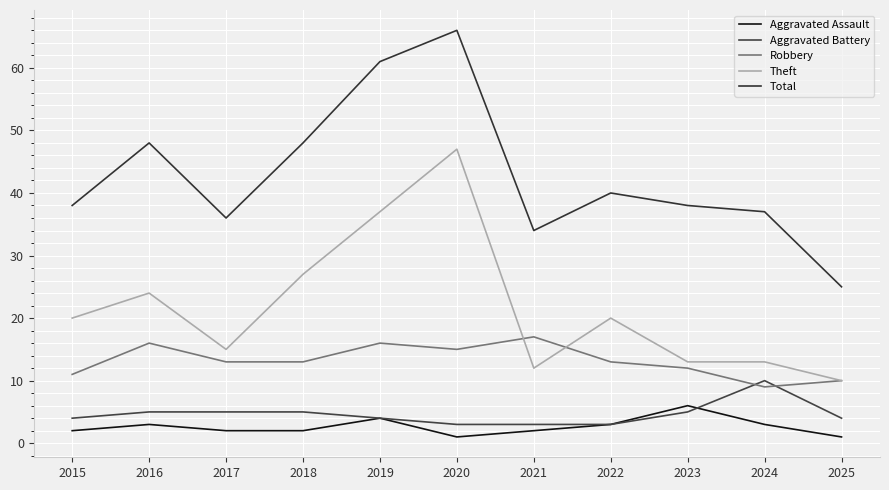

True or false: Theft and Aggravated Assault cross at least once.

False